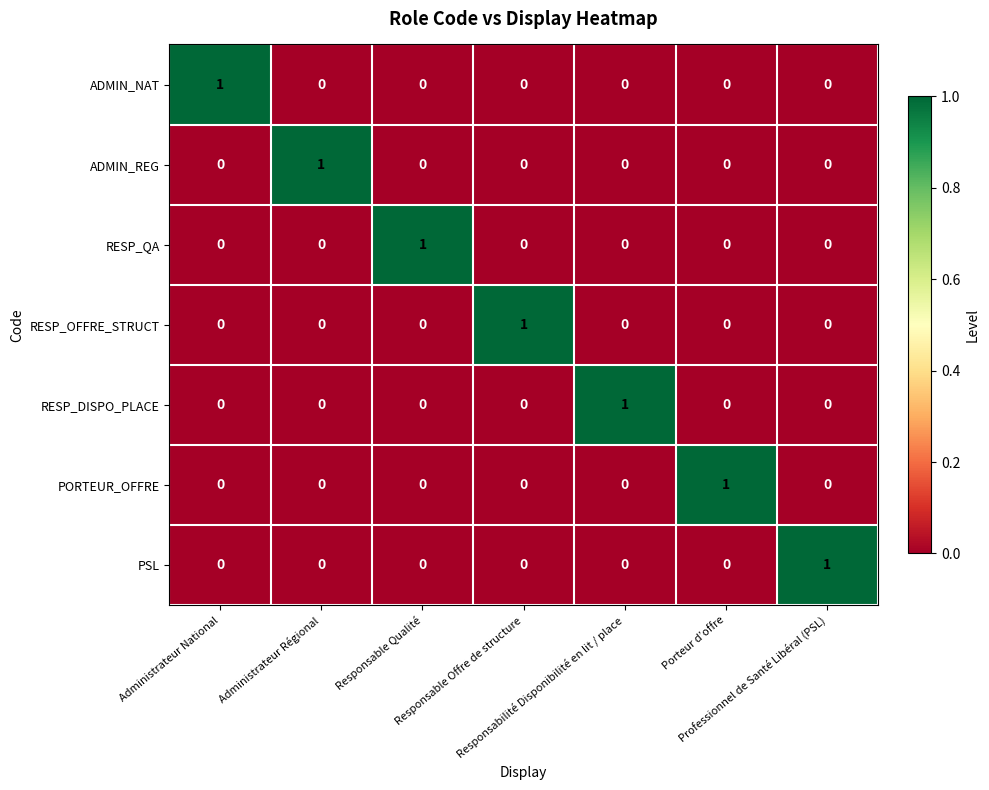

At how many categories does at least one series exceed 0?

7